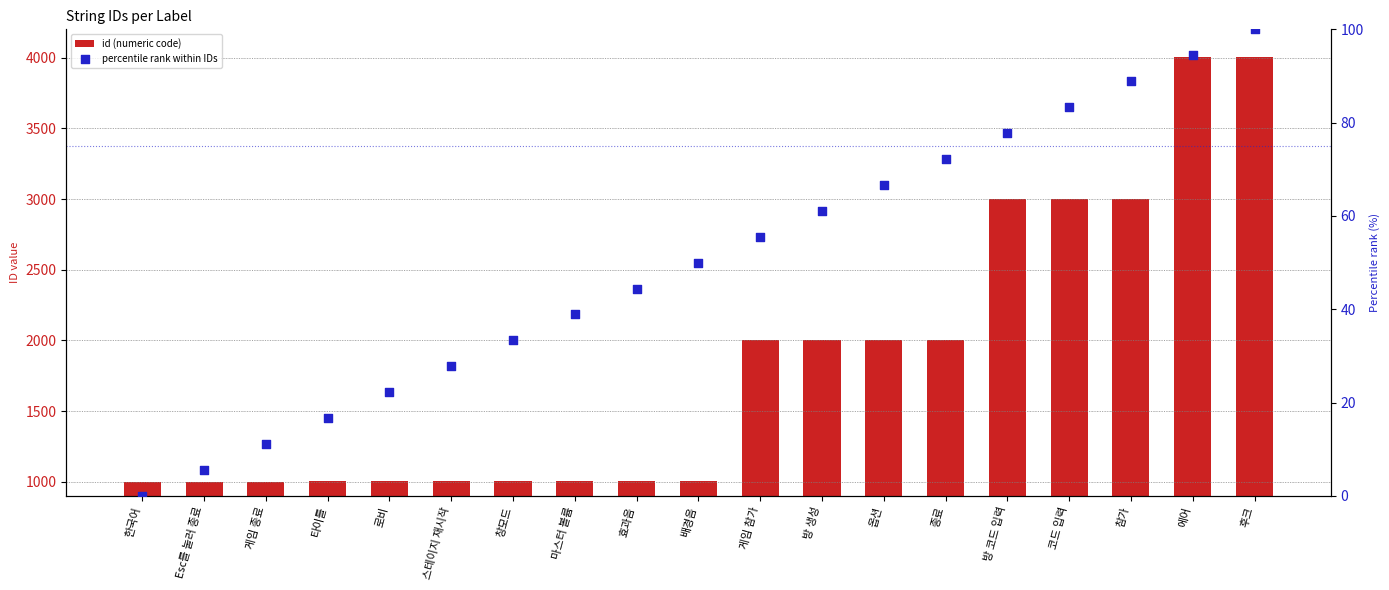

What are all the series names shown in the legend?

id (numeric code), percentile rank within IDs